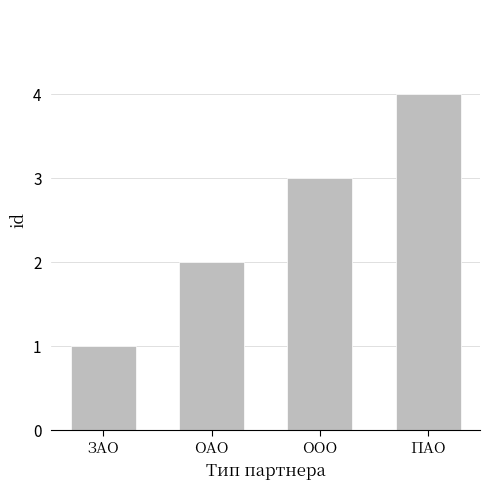

What is the maximum value shown in the chart?

4